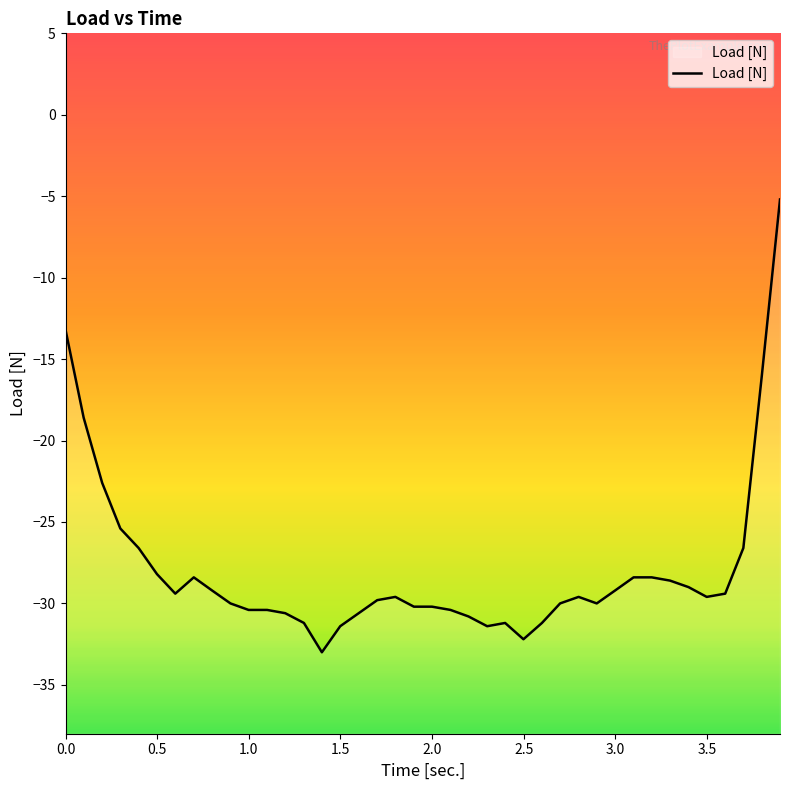

What is the difference between the maximum and minimum values?

27.8